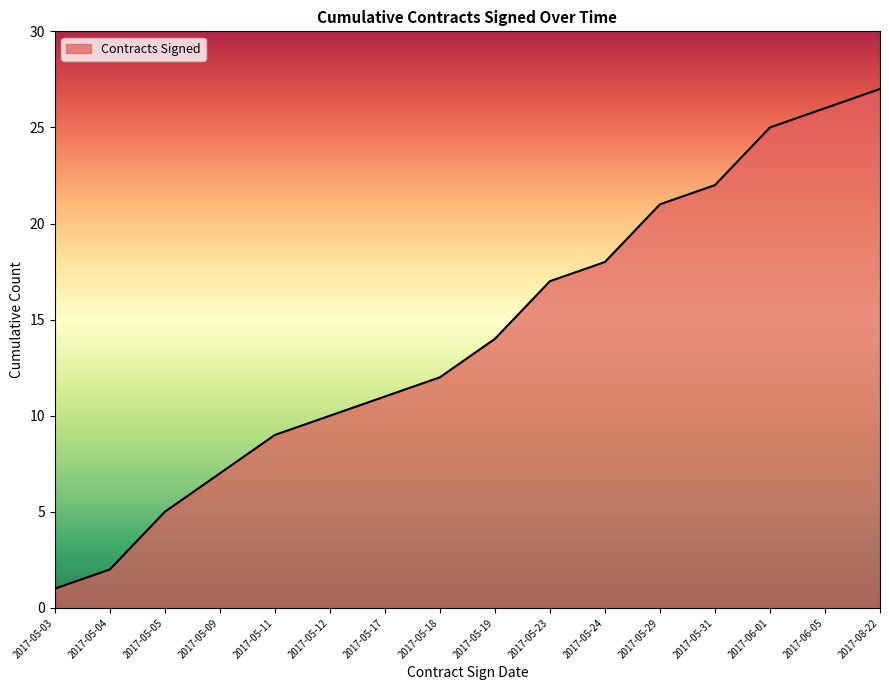

List the labels in order of value, largest first.

2017-08-22, 2017-06-05, 2017-06-01, 2017-05-31, 2017-05-29, 2017-05-24, 2017-05-23, 2017-05-19, 2017-05-18, 2017-05-17, 2017-05-12, 2017-05-11, 2017-05-09, 2017-05-05, 2017-05-04, 2017-05-03